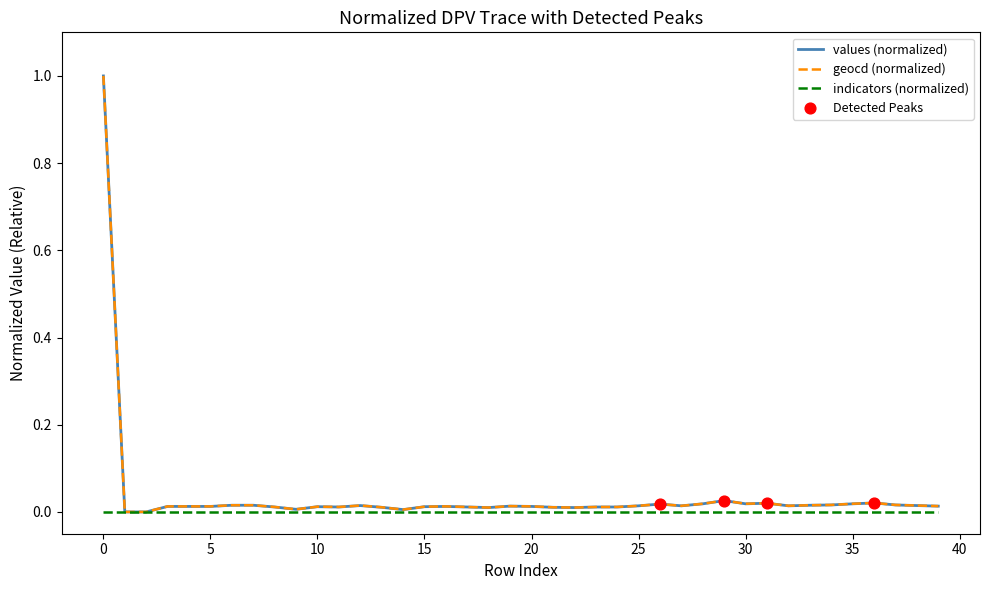

What is the maximum value for geocd (normalized)?

1.0